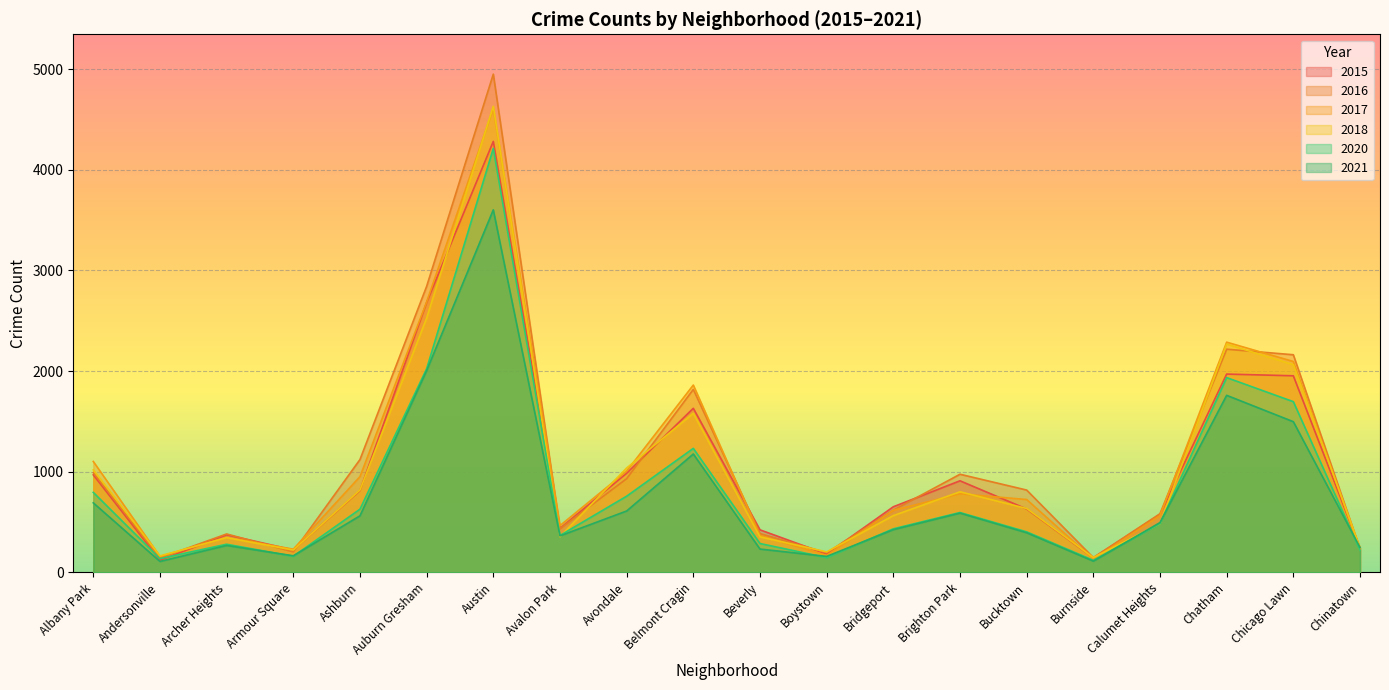

At which label does 2016 reach its peak?

Austin